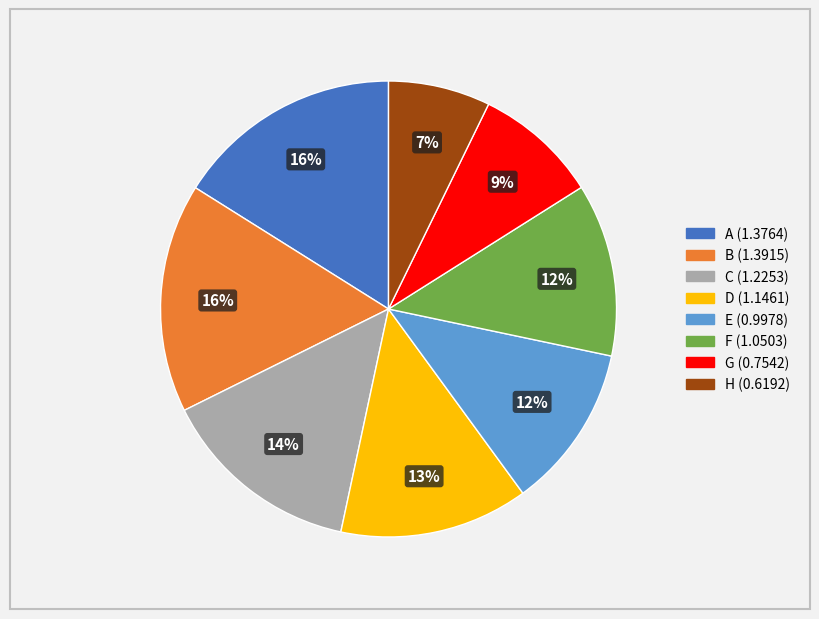

To the nearest percent, what is the average slice percentage?

12%